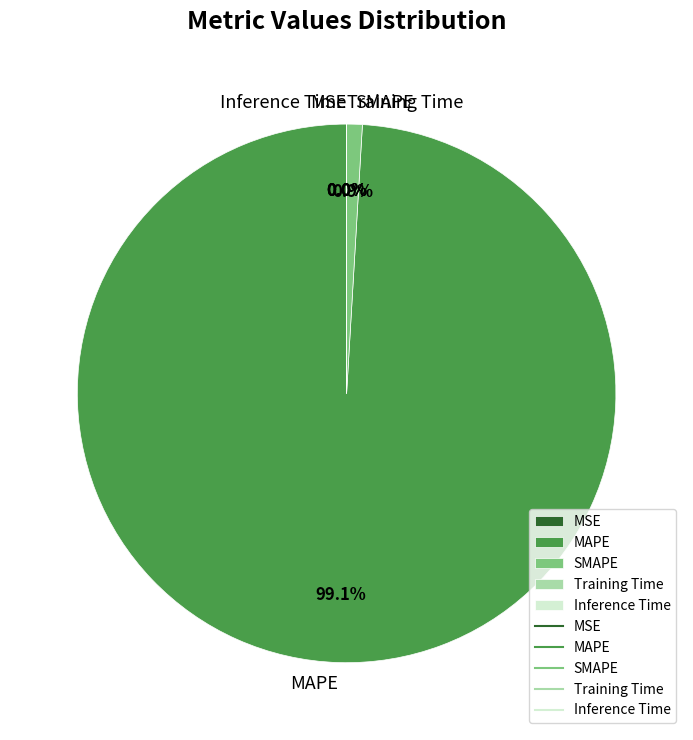

What portion of the pie excludes MAPE?

0.9%